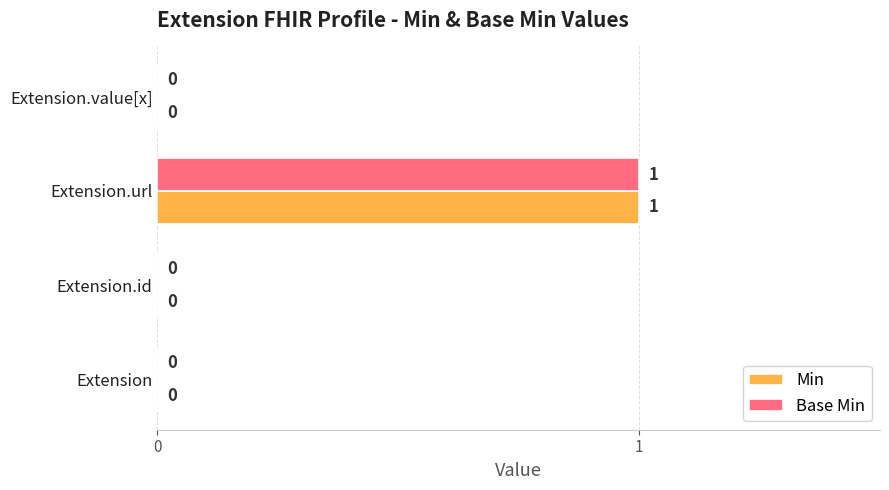

Is it true that Base Min equals 1 at Extension?

False